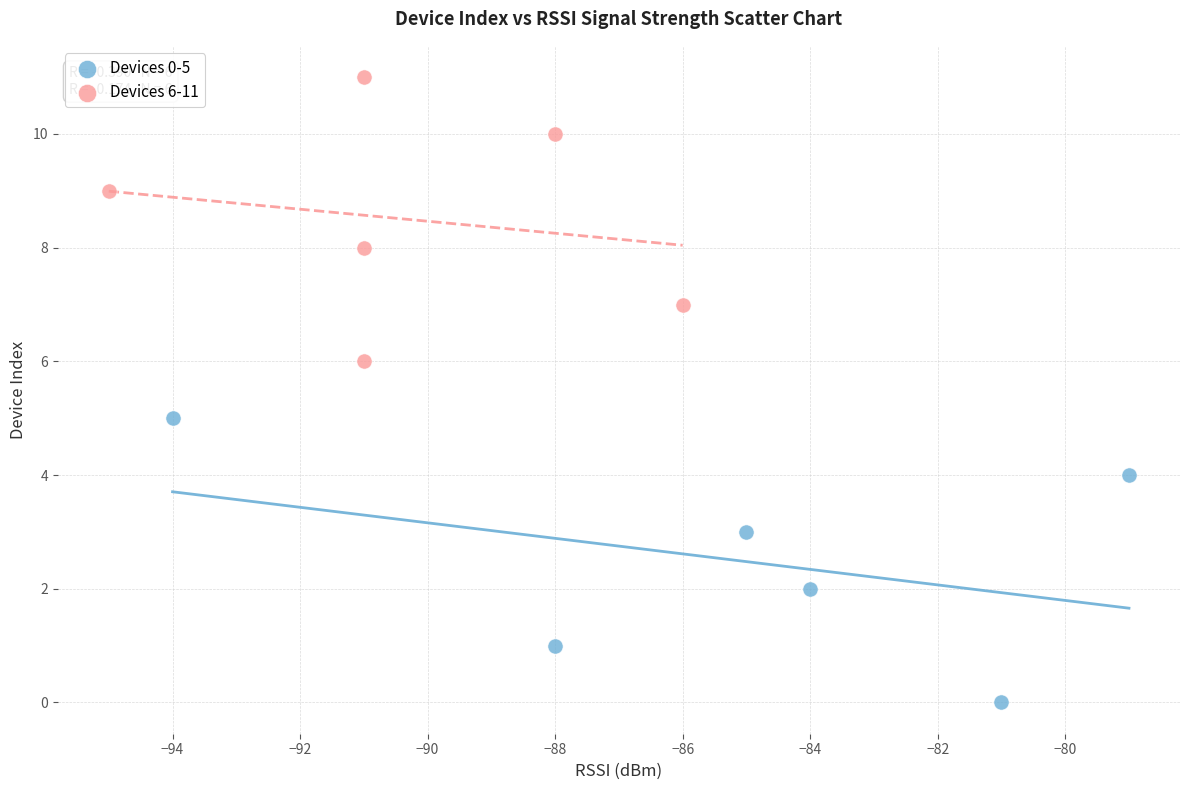

Which series reaches the minimum Y coordinate?

Devices 0-5